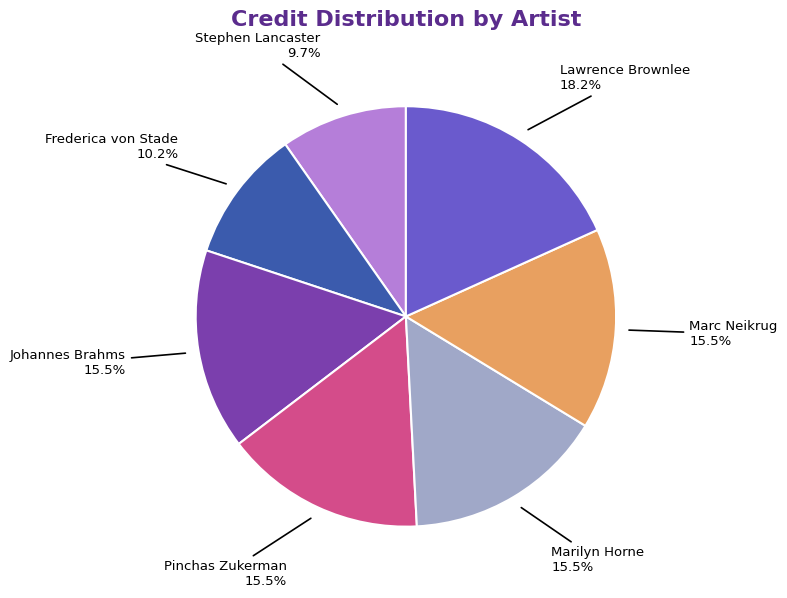

Combined, do Stephen Lancaster and Johannes Brahms account for over 50%?

No